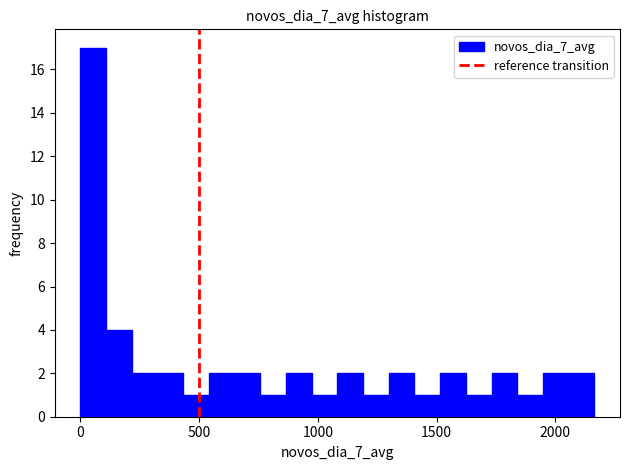

Around what value on the x-axis is the tallest bar? Give the approximate position of its centre, as read against the axis.

50